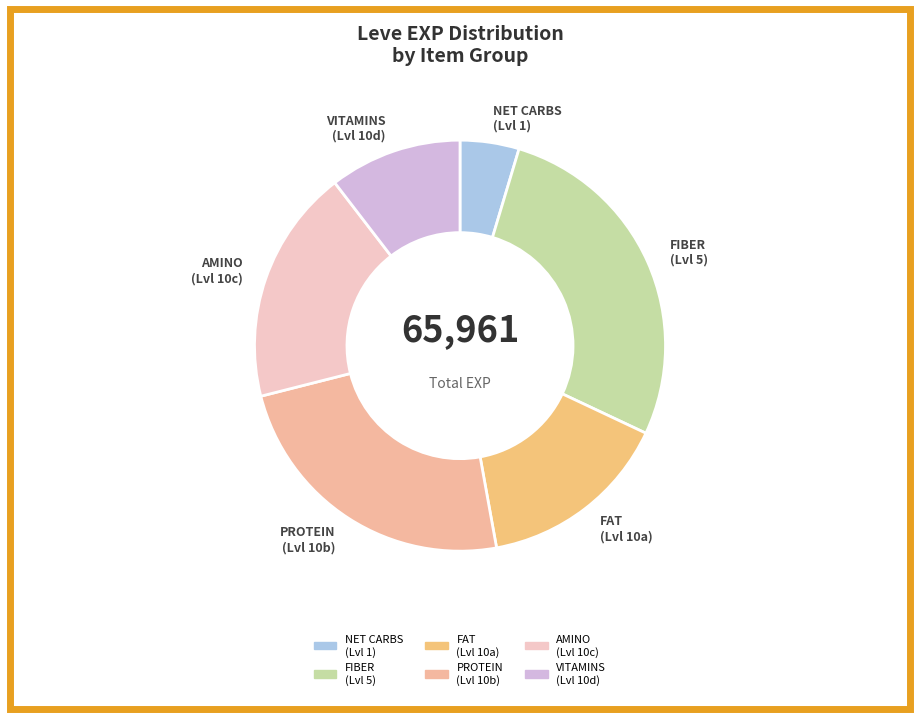

Approximately how many times larger is the value at NET CARBS (Lvl 1) compared to AMINO (Lvl 10c)?

0.3